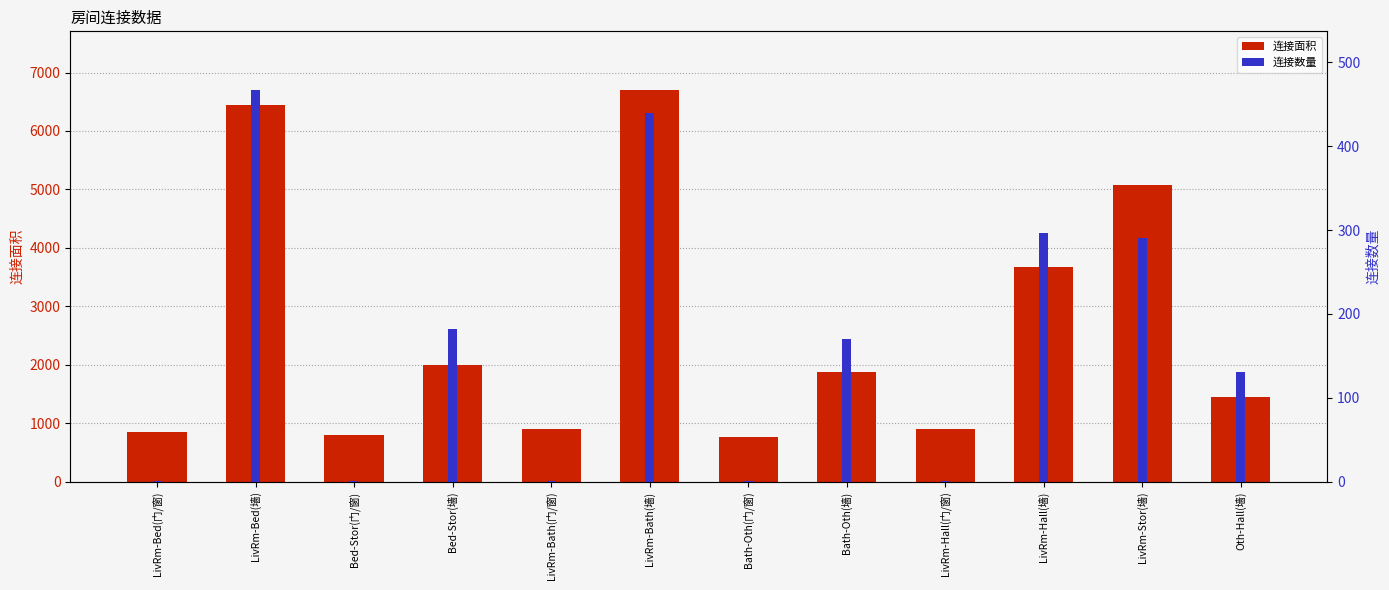

At which category does the chart reach its peak across all series?

LivRm-Bath(墙)